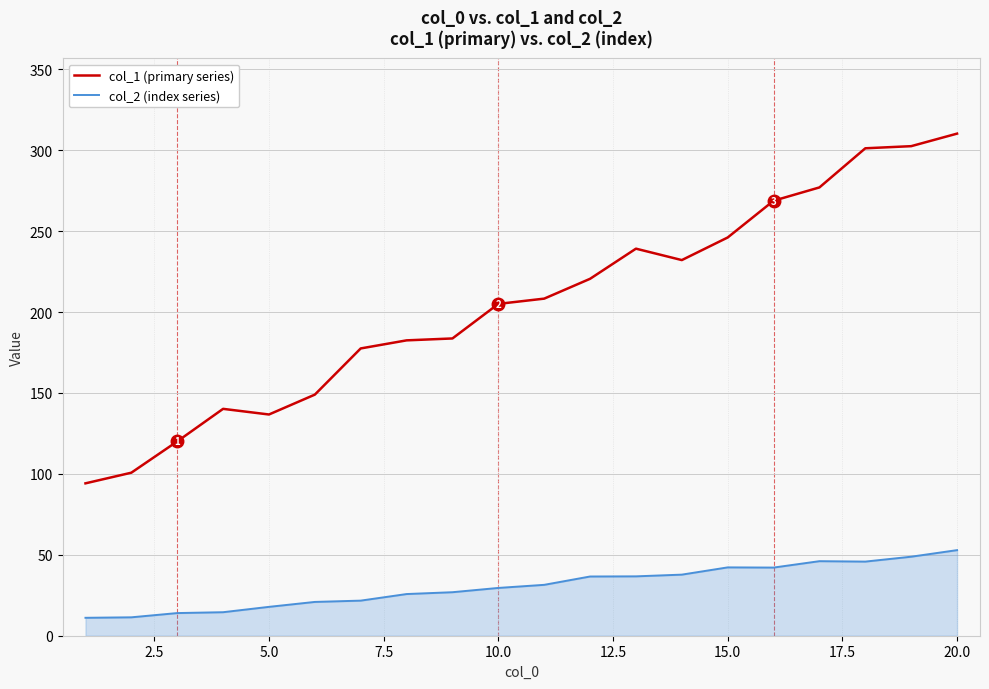

Rank the series by their average value, from highest to lowest.

col_1 (primary series), col_2 (index series)